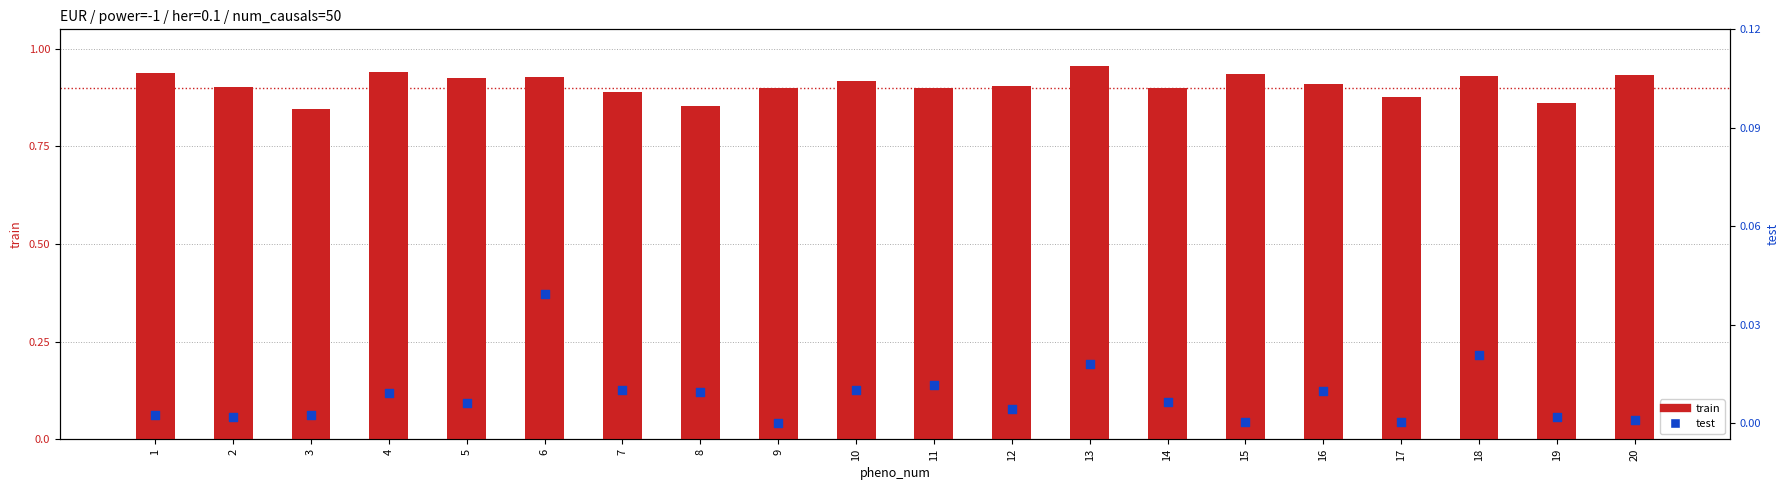

At which category is the sum across all series the highest?

13